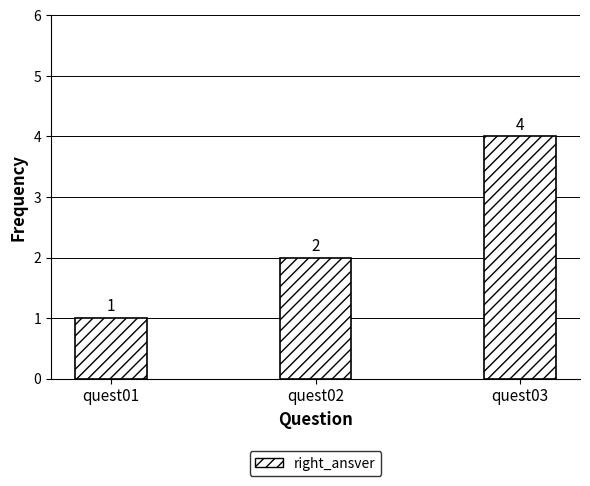

What is the sum of all values?

7